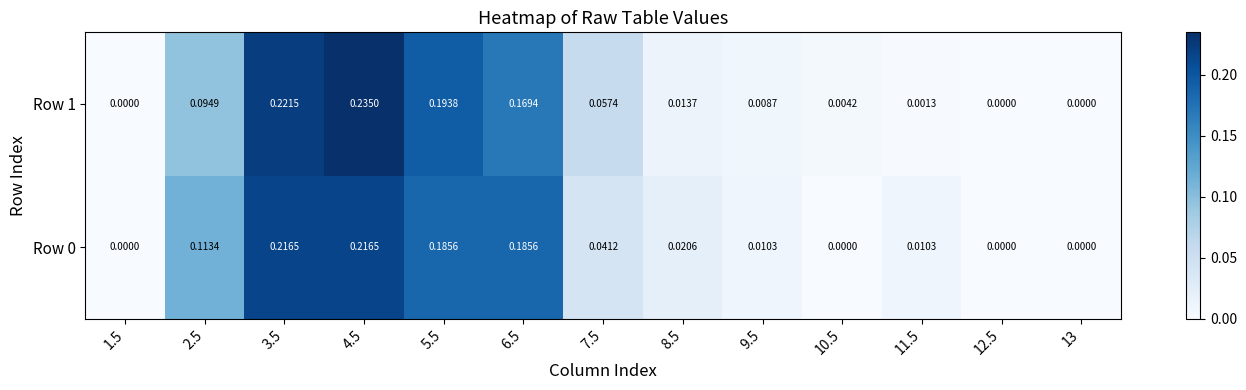

Is the value of Row 0 at 10.5 greater than the value of Row 1 at 5.5?

No